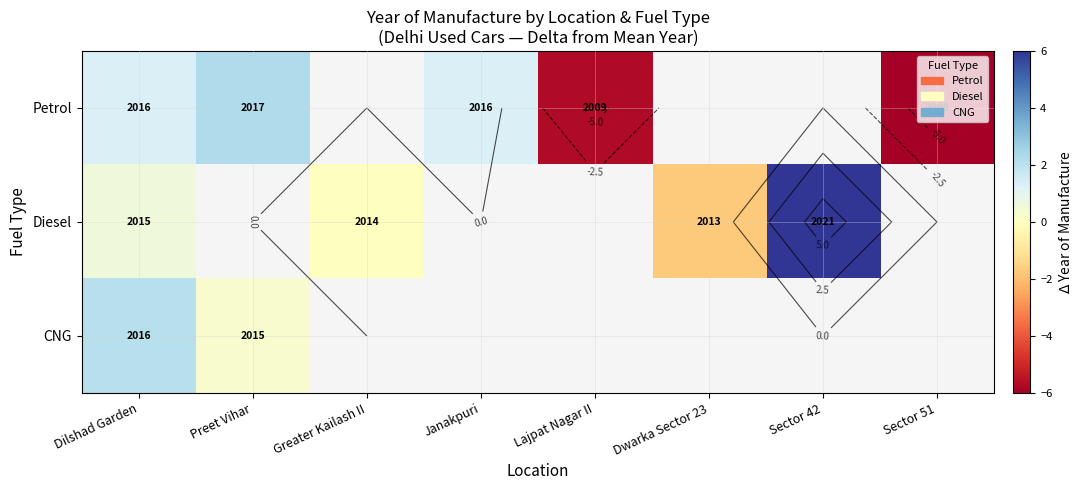

The Petrol series shows -5.7 at Lajpat Nagar II. True or false?

True